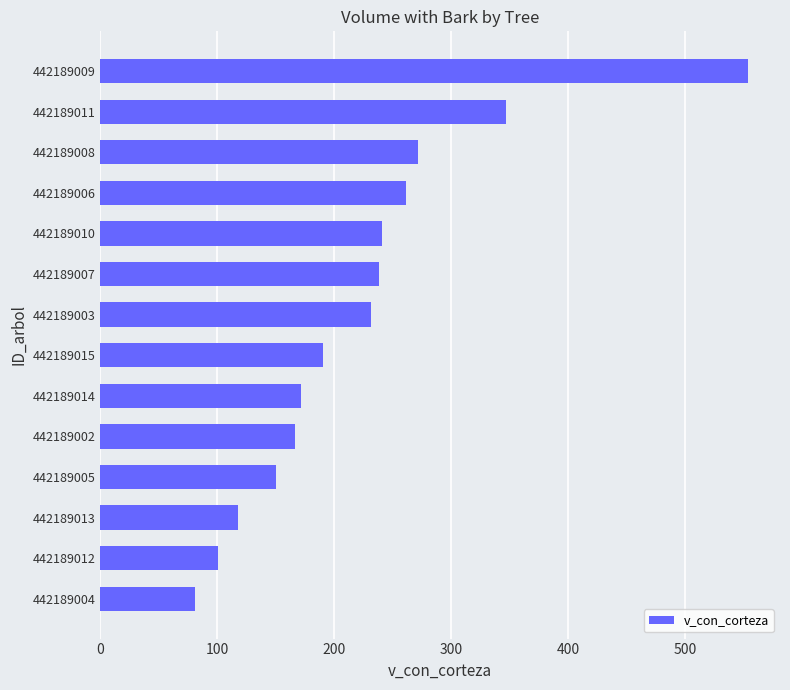

What is the sum of all values?

3122.4